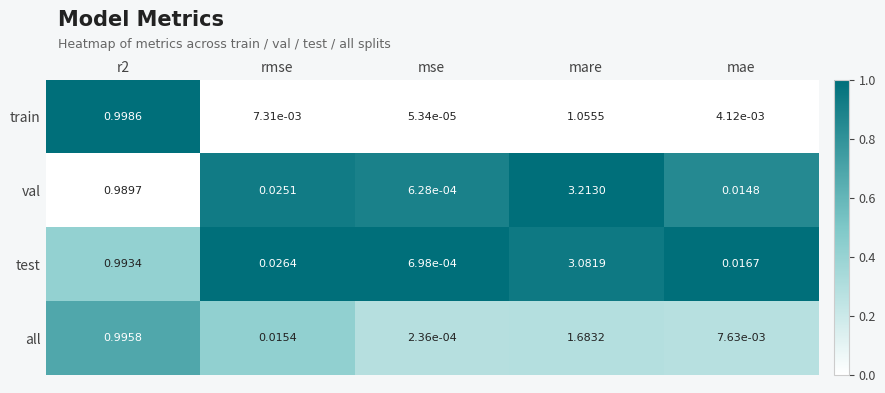

Which label corresponds to the smallest value in the chart?

mse